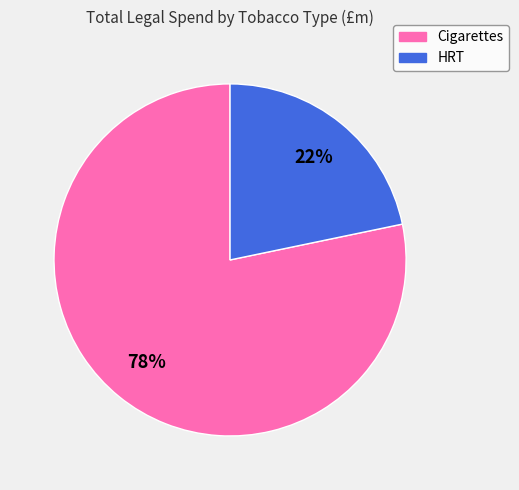

To the nearest percent, what portion does HRT represent?

22%